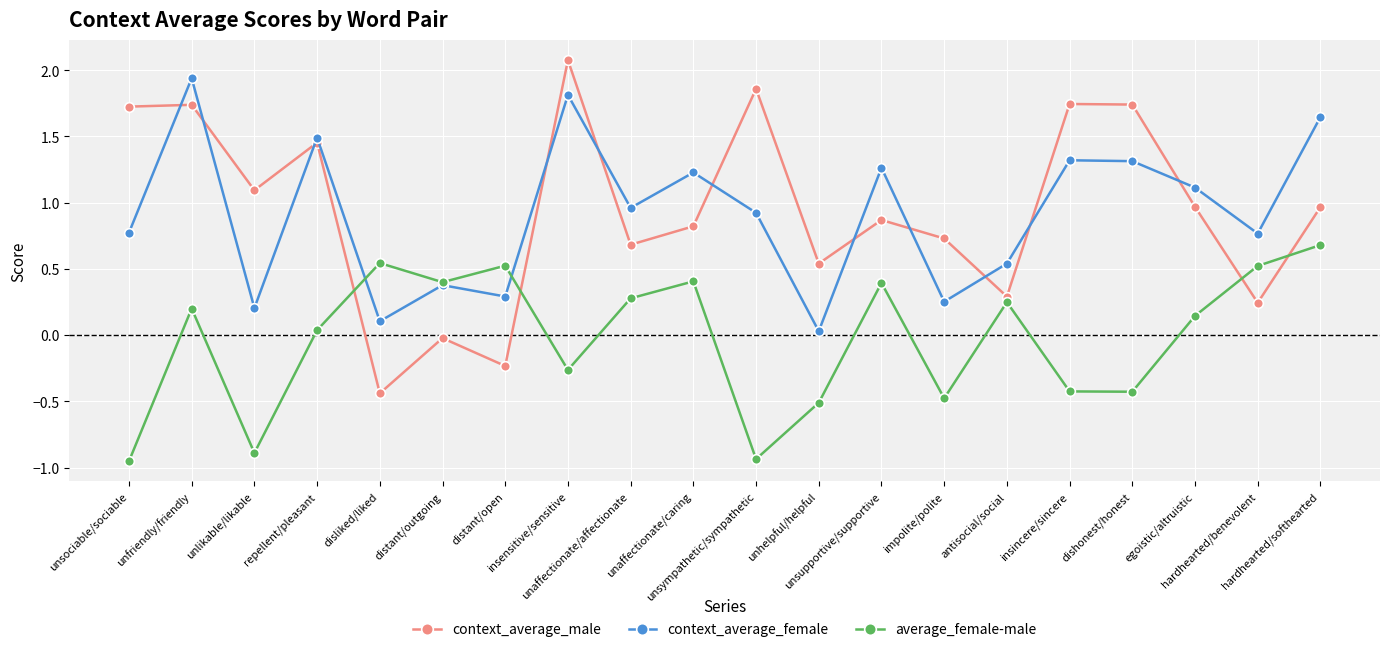

What is the maximum value shown in the chart?

2.1